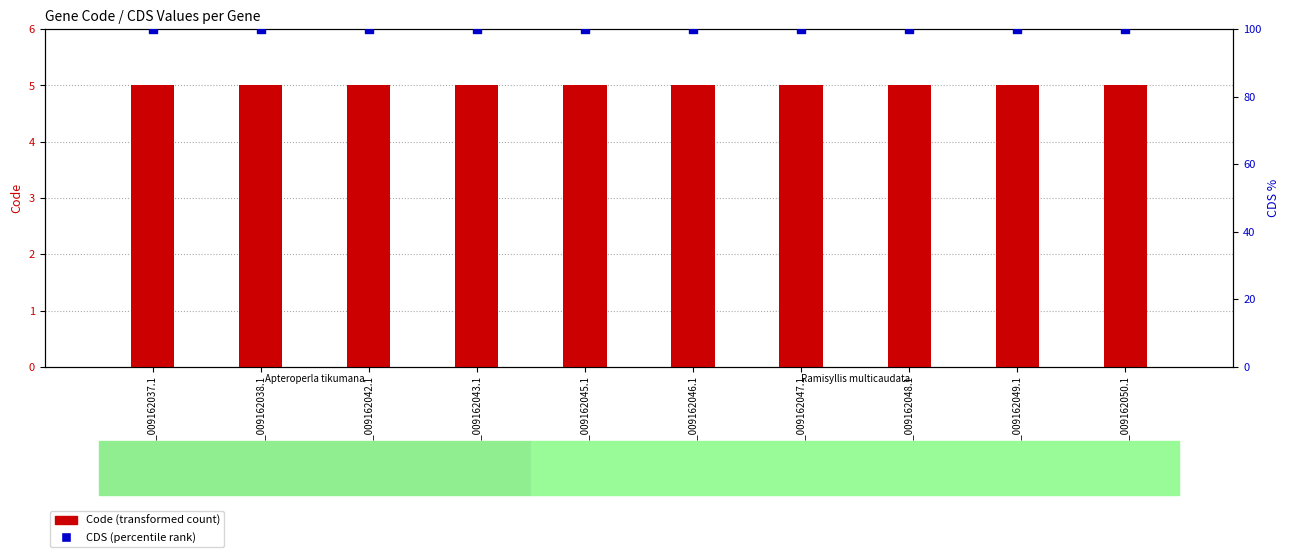

At how many categories does at least one series exceed 90?

10